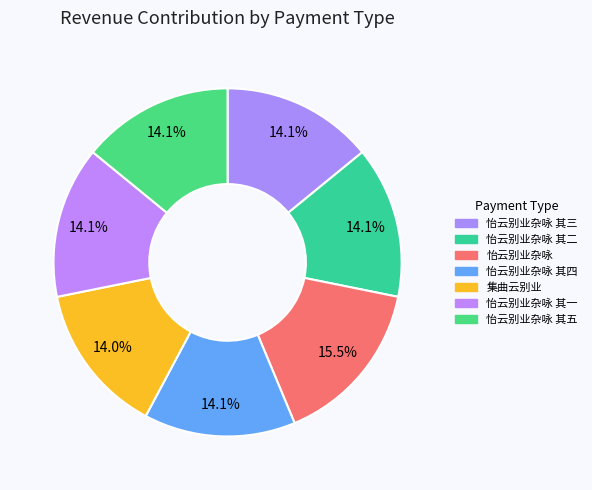

What percentage is the 怡云别业杂咏 其一 slice, to the nearest percent?

14%